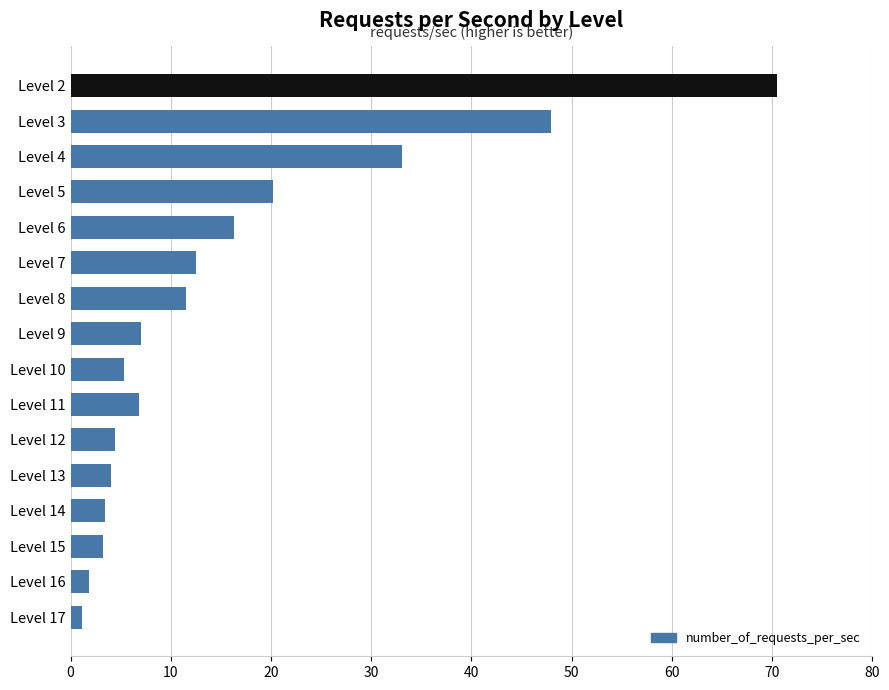

What is the sum of all values?

249.4